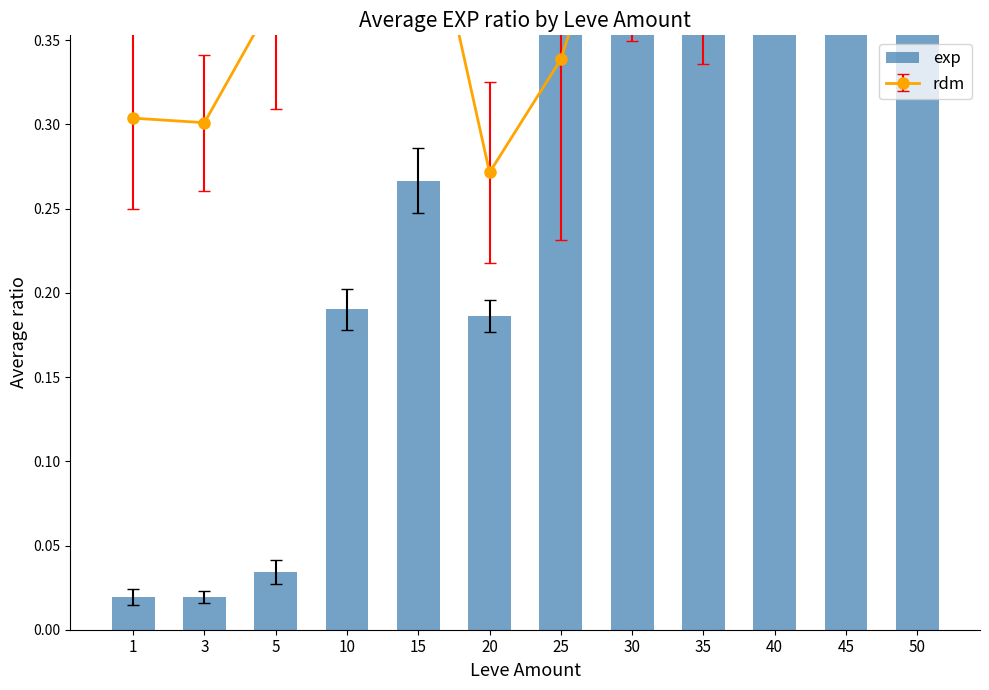

The chart shows a value of 0.3 at 15. True or false?

True